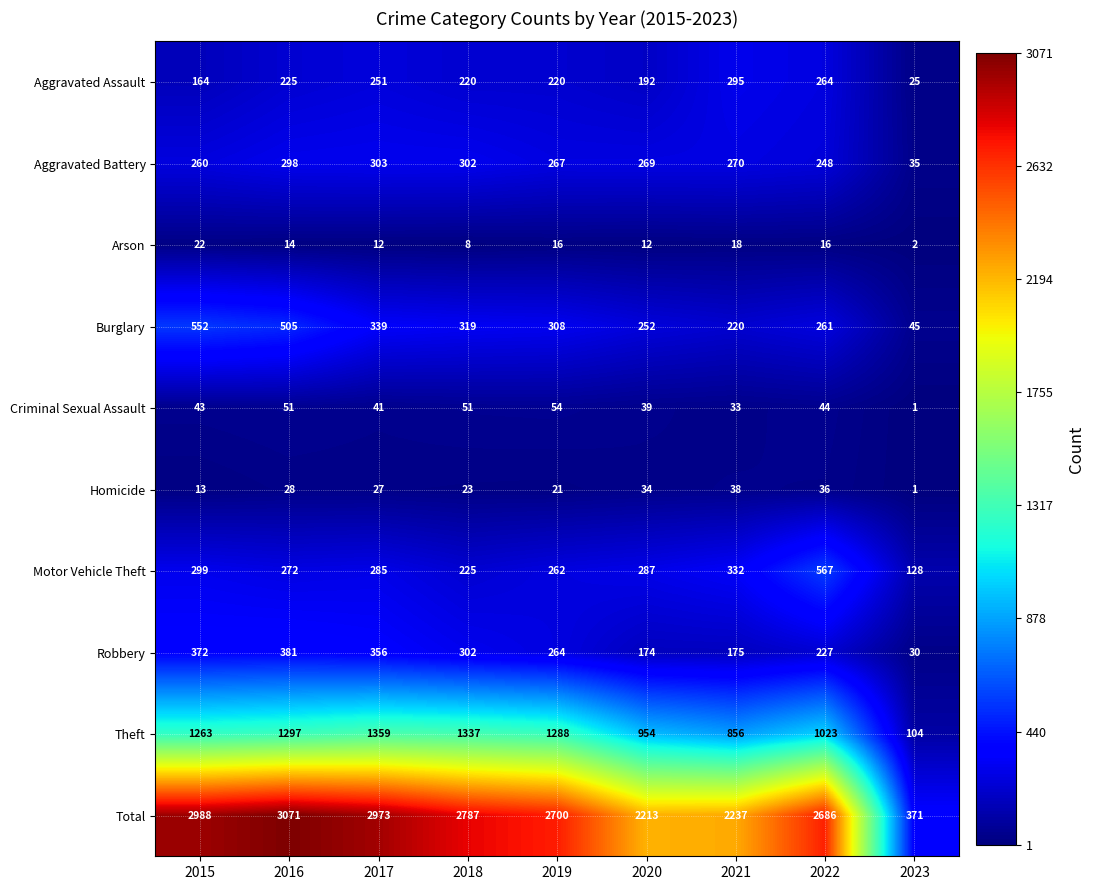

Which series has the widest spread of values?

Total